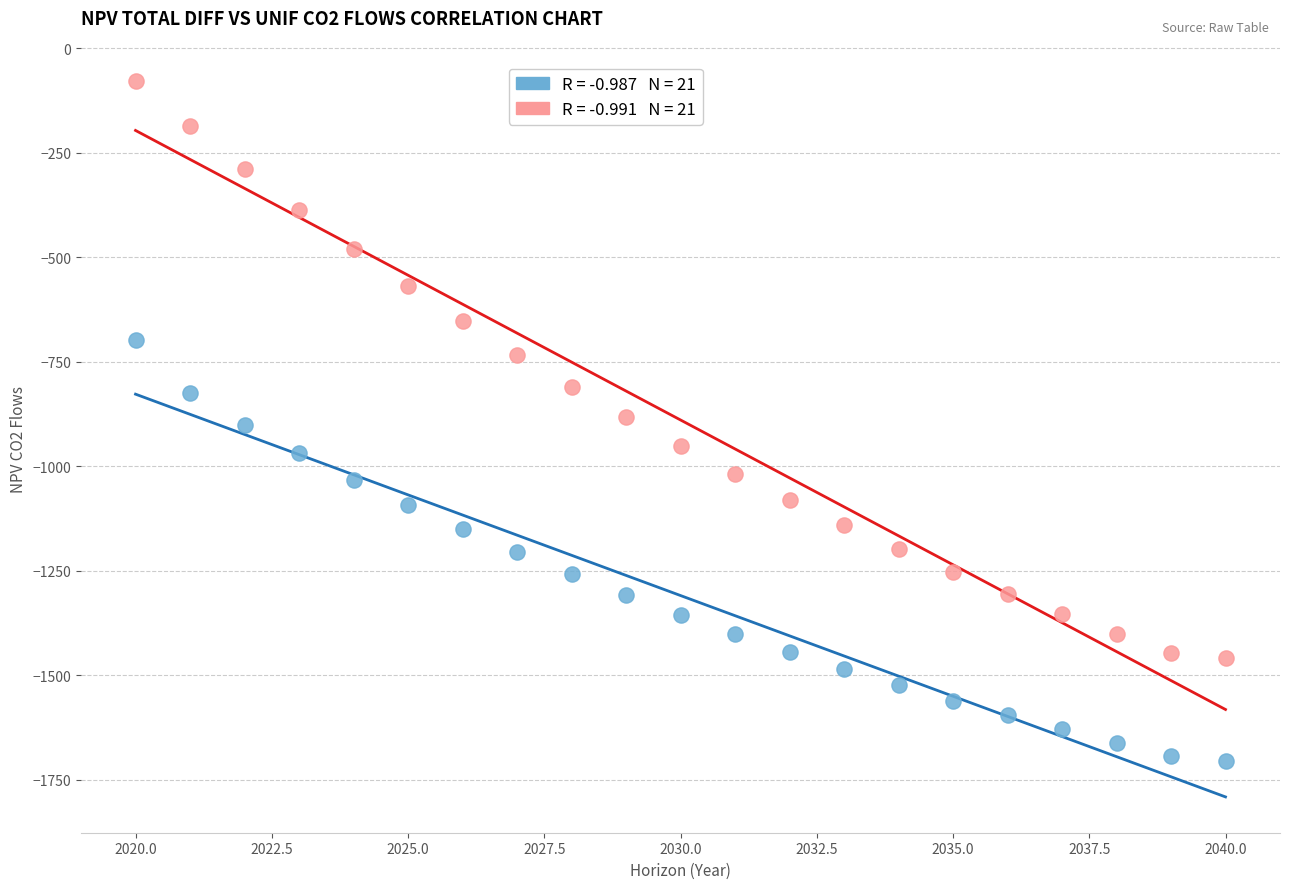

Across all data points, what is the range of Y values (max minus min)?

1628.0